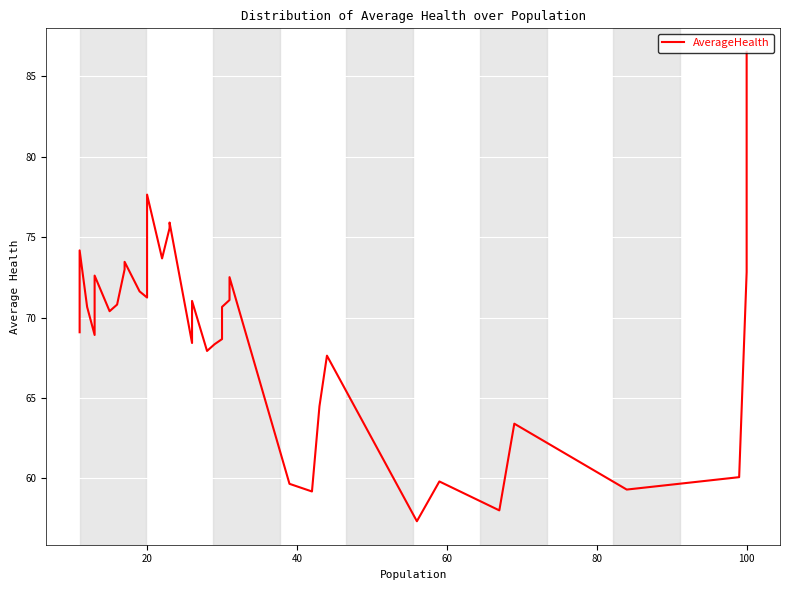

What is the minimum value shown in the chart?

57.3